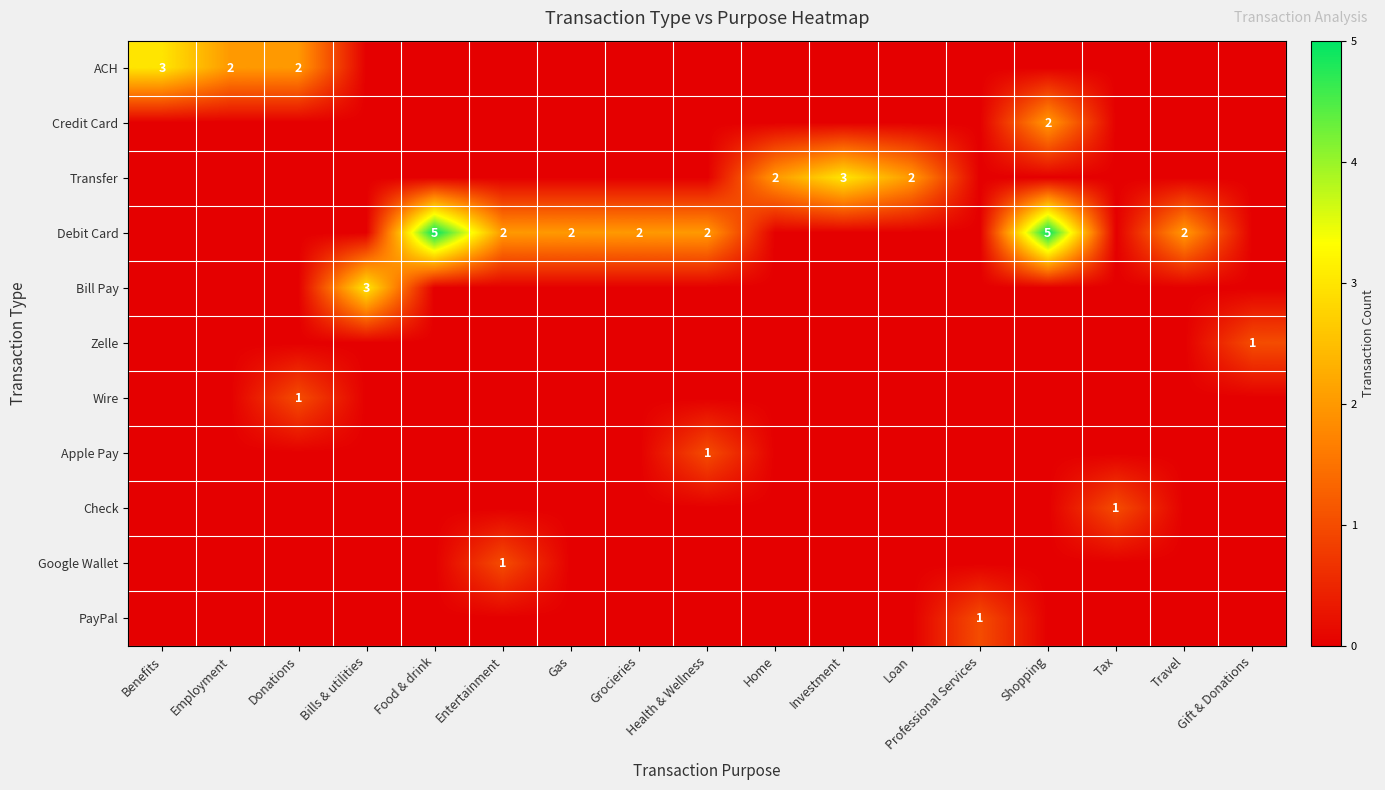

The value of Debit Card at Entertainment is 3. True or false?

False